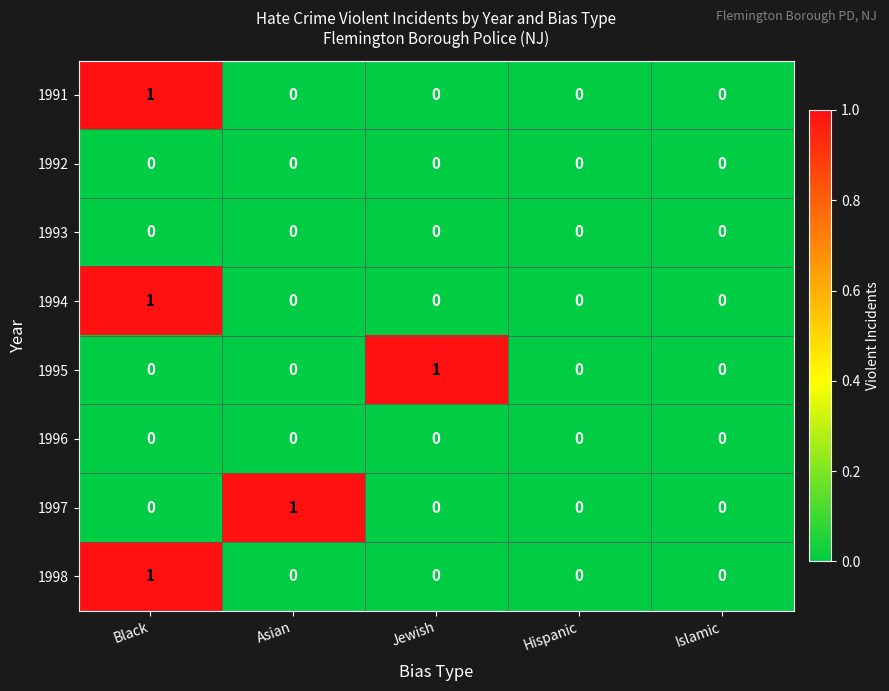

Which series changed the most between Asian and Hispanic?

1997